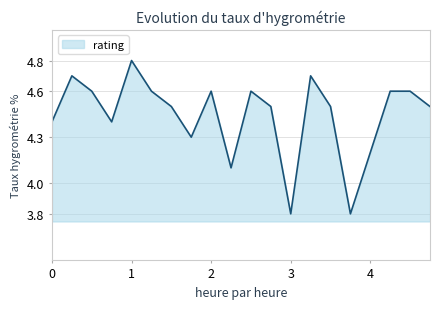

What is the maximum value shown in the chart?

4.8